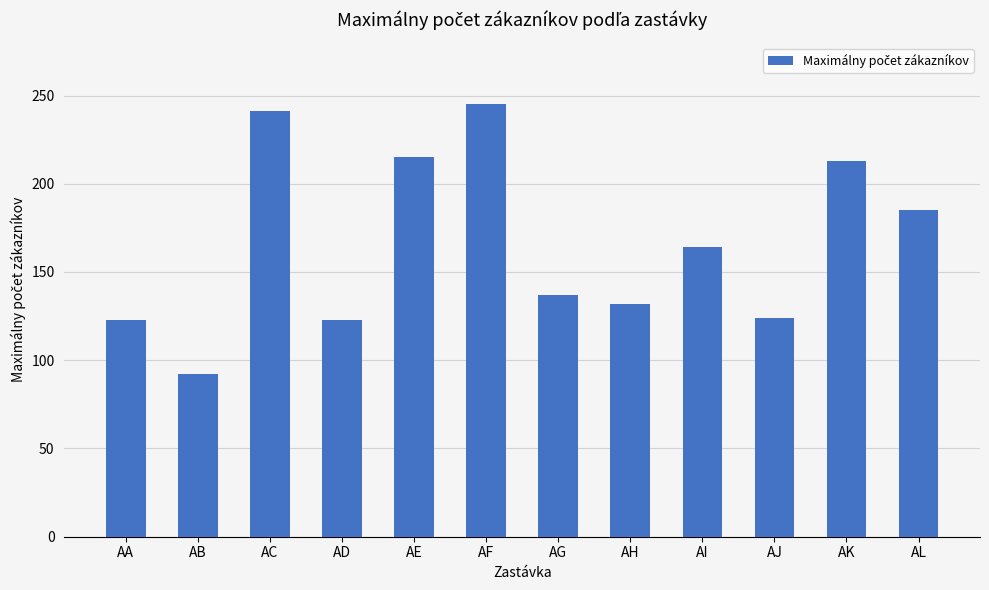

At which label is the value closest to 168?

AI